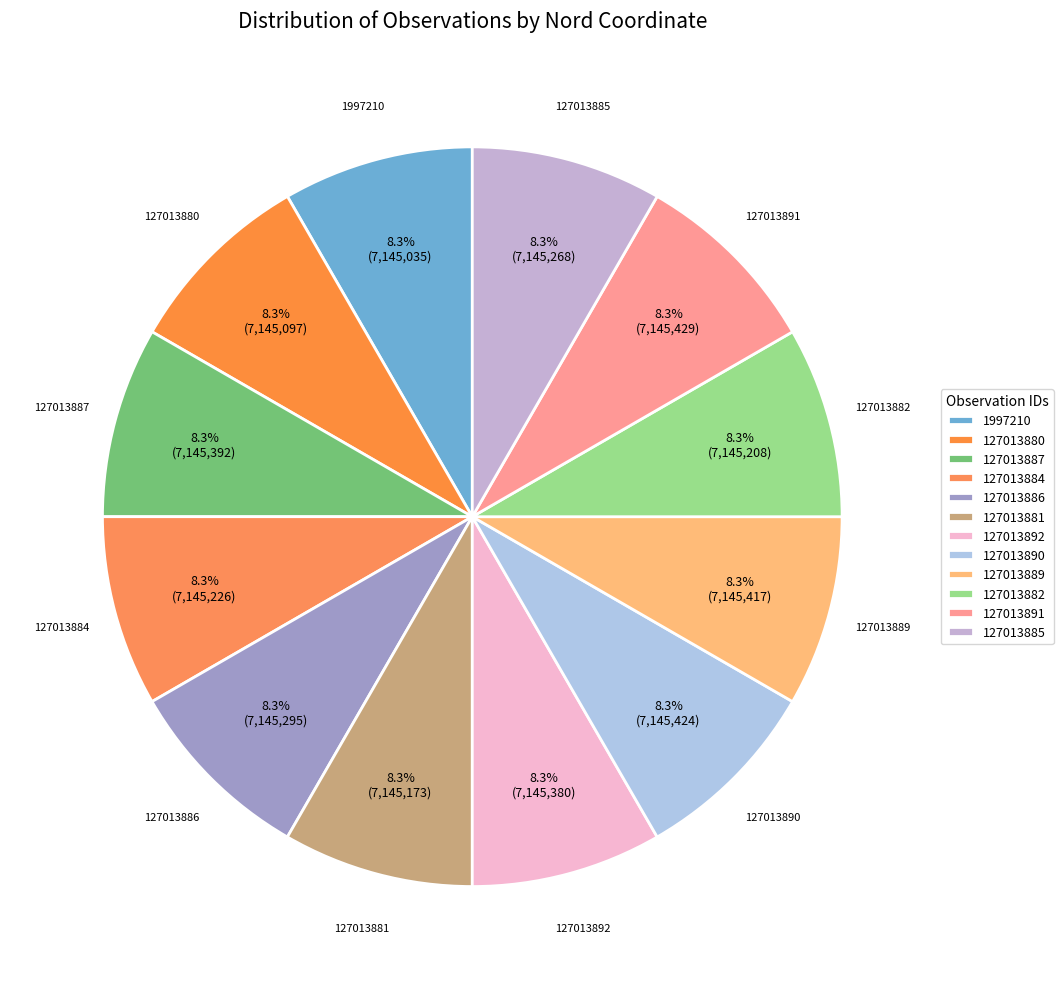

How many slices are in this pie chart?

12